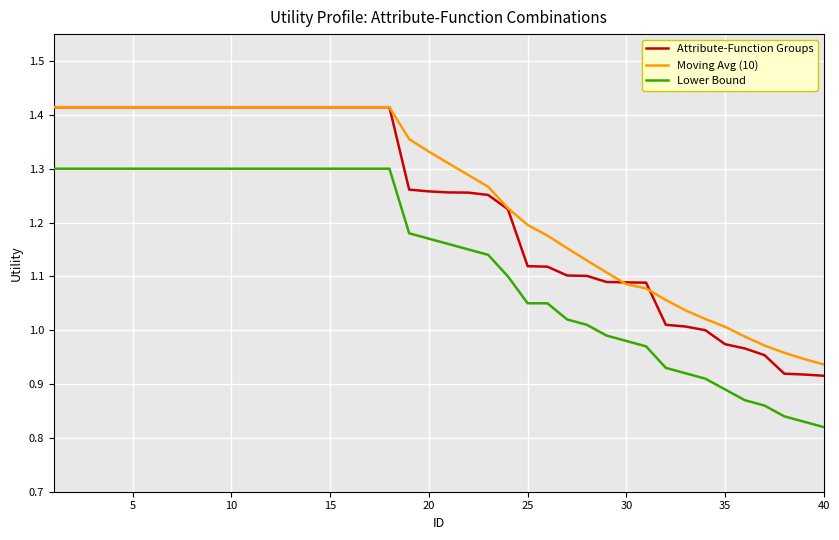

What are all the series names shown in the legend?

Attribute-Function Groups, Moving Avg (10), Lower Bound